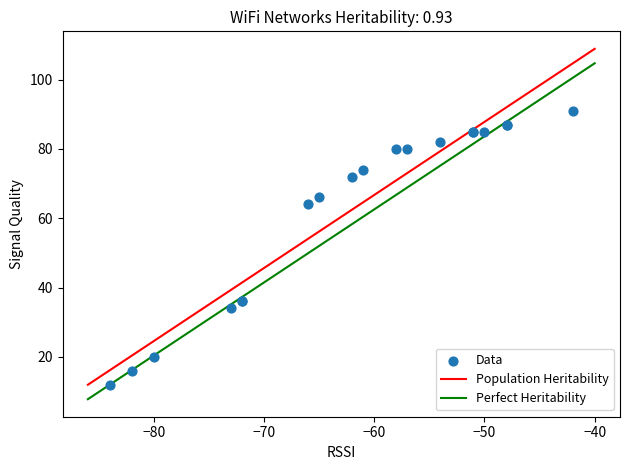

What Y value in the scatter plot is closest to 51?

64